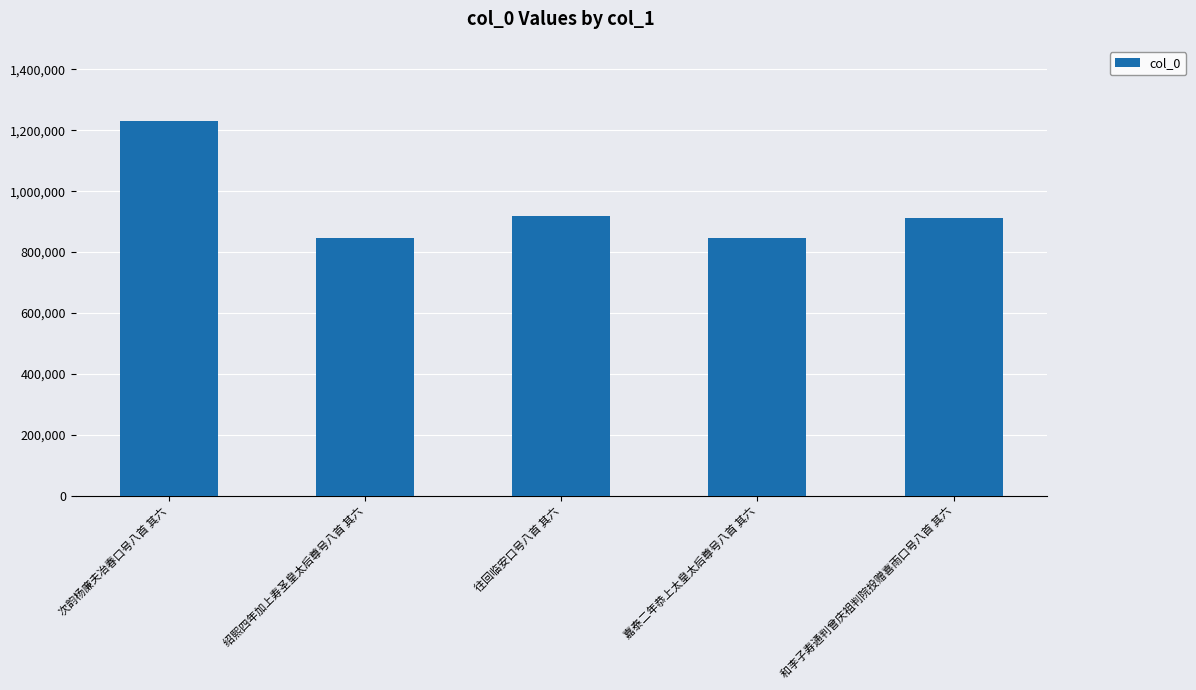

What is the smallest value displayed?

847713